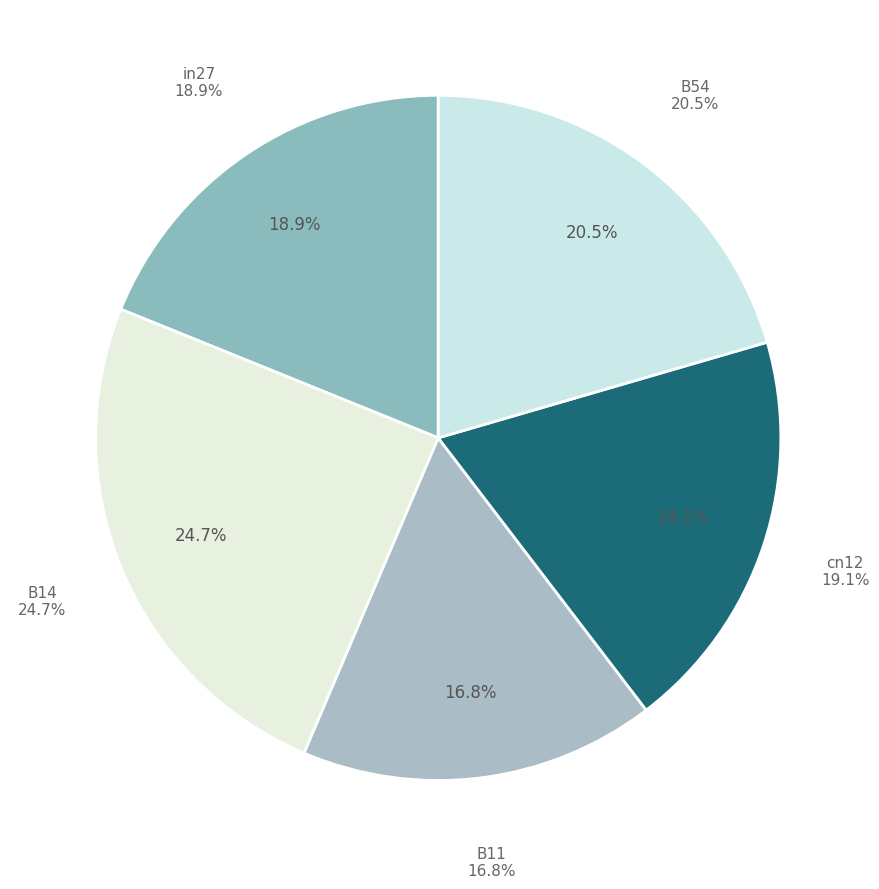

To the nearest percent, what is the difference between the B54 and in27 slice percentages?

2%